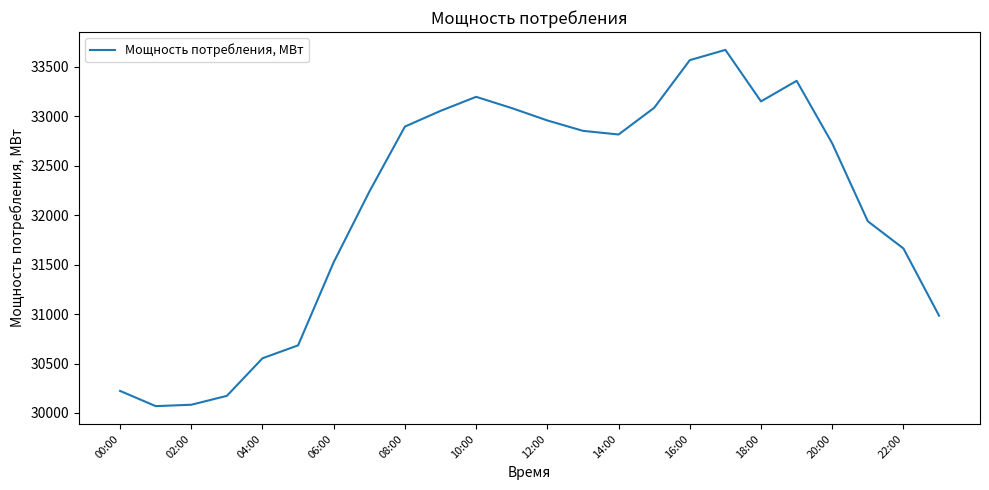

What is the maximum value shown in the chart?

33673